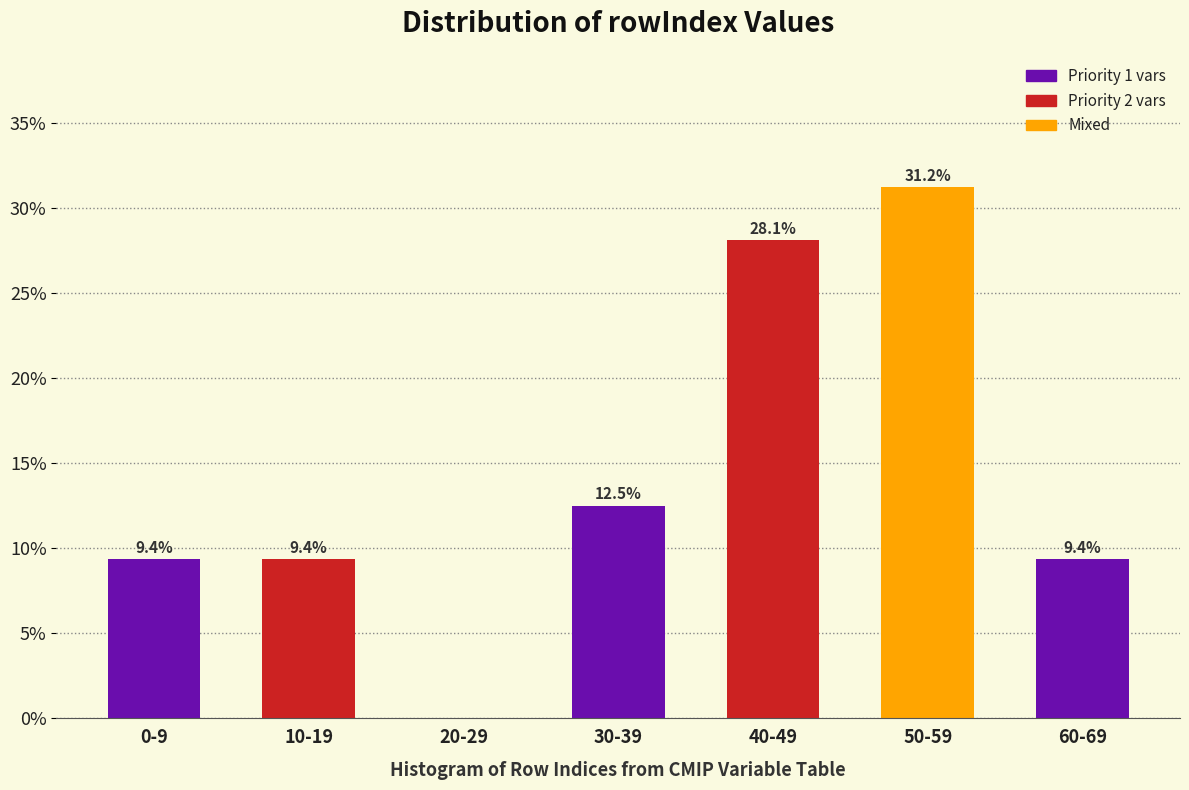

What is the sum of the values at 0-9 and 60-69?

18.8